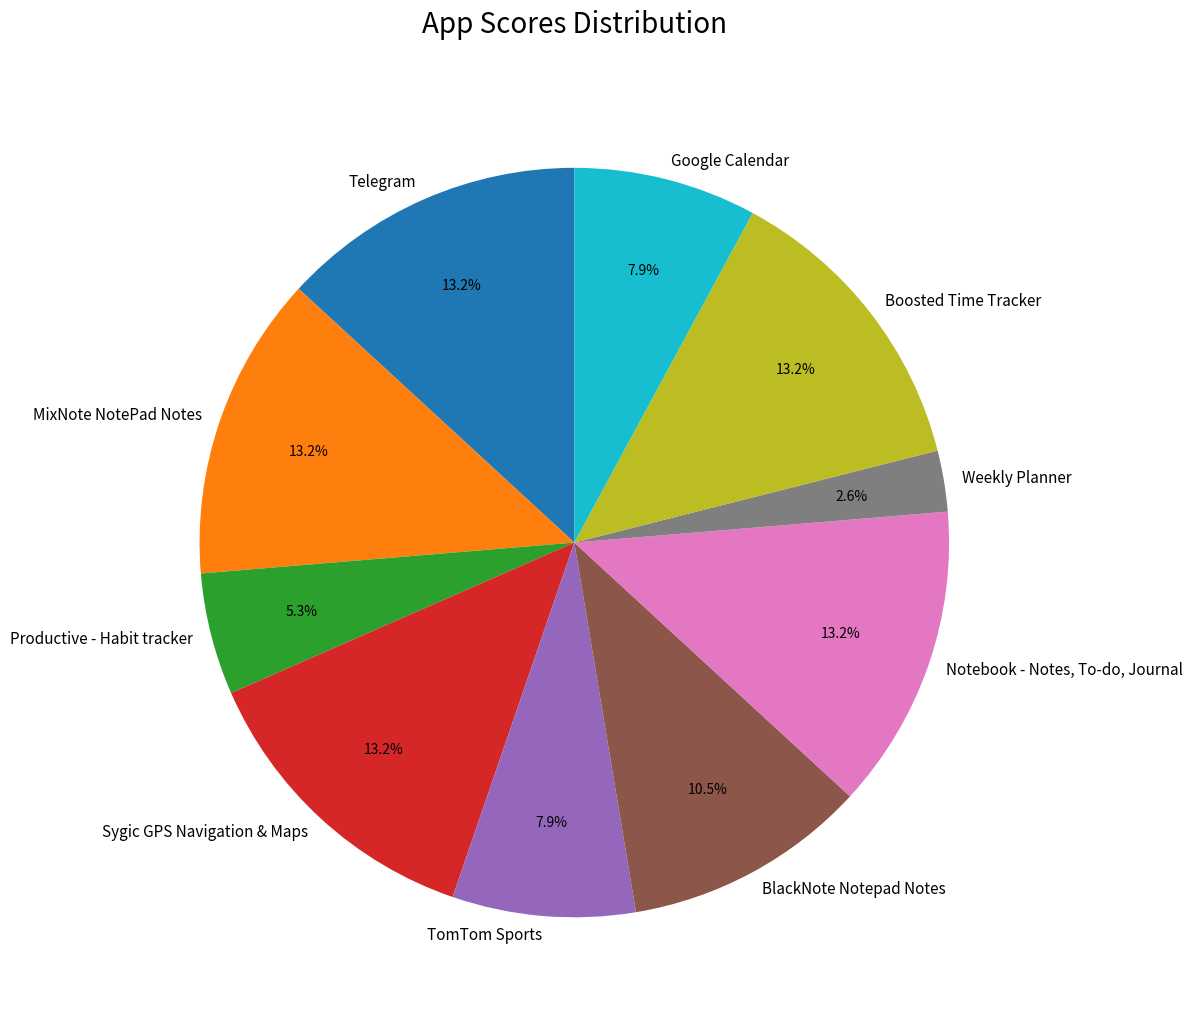

True or false: TomTom Sports accounts for 2% of the total.

False